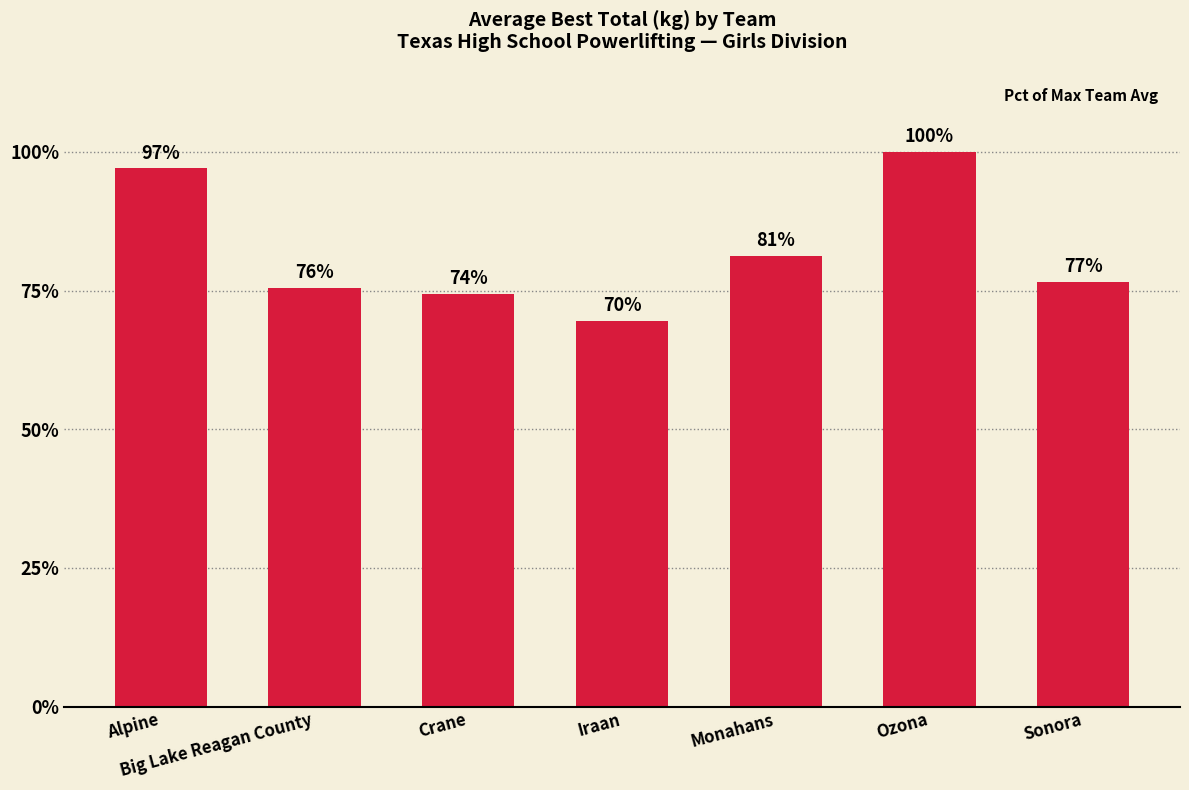

Does the chart contain any negative values?

No